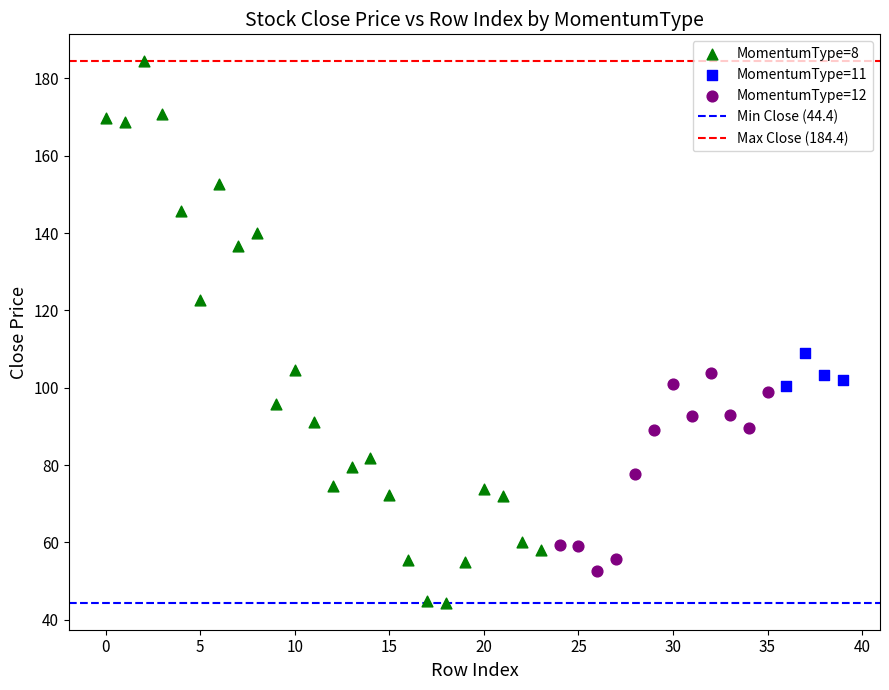

Which series has the largest Y range (max minus min)?

MomentumType=8